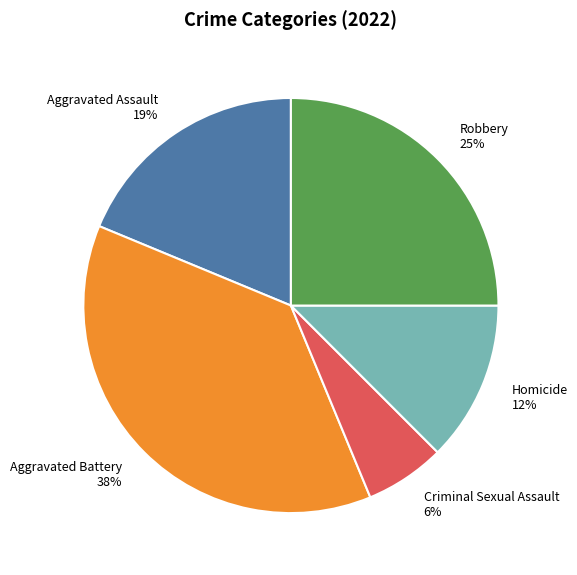

Which slice is the largest?

Aggravated Battery